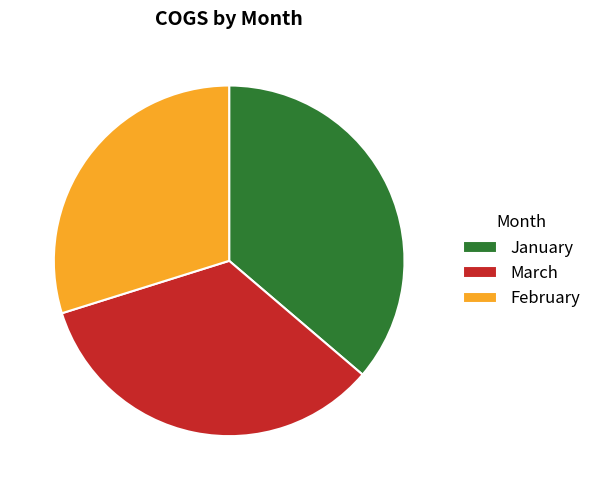

Is the sum of January and March greater than half?

Yes